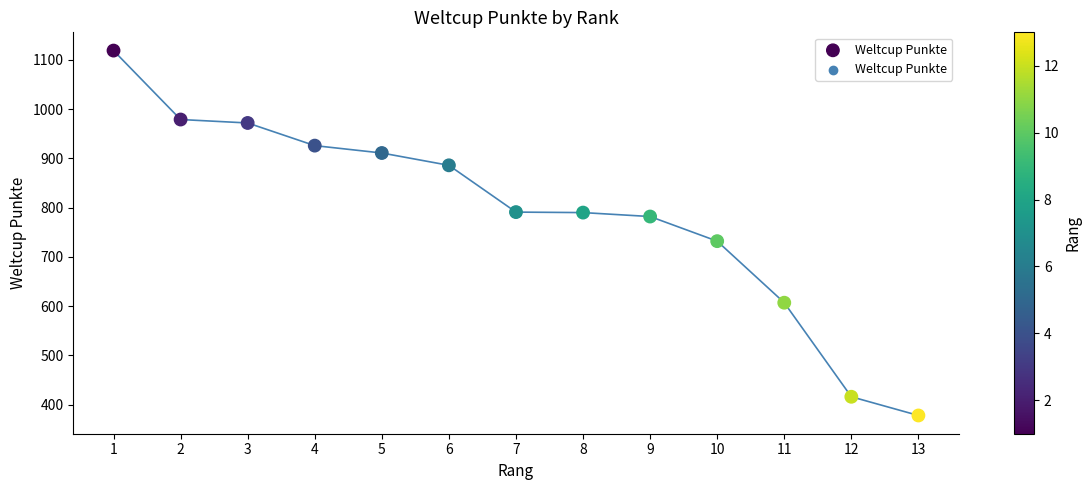

What is the range of Y values (max minus min)?

741